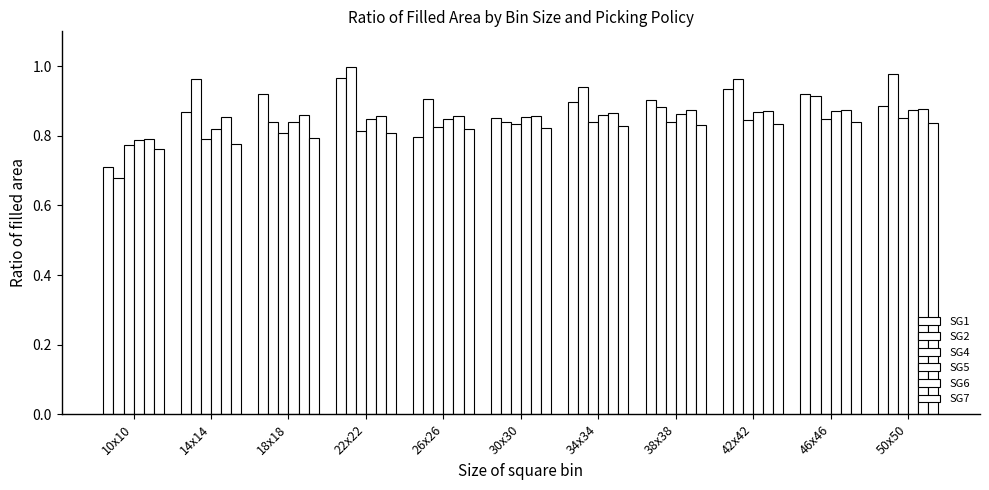

Count the number of categories in the chart.

11